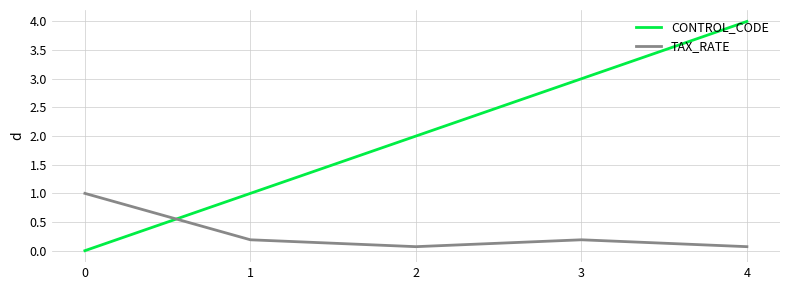

Reading right to left, transcribe all the data shown in this chart.

CONTROL_CODE: 4.0	3.0	2.0	1.0	0.0
TAX_RATE: 0.1	0.2	0.1	0.2	1.0